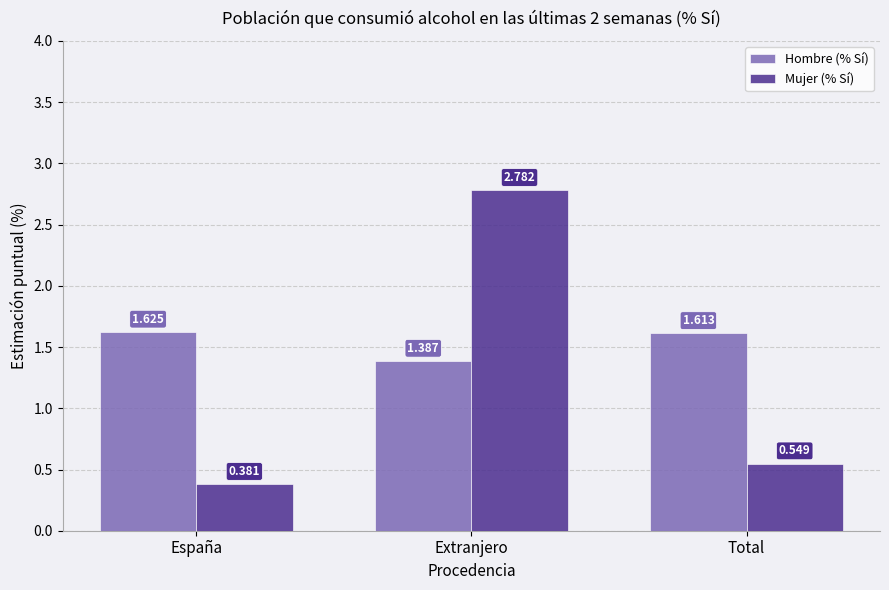

Between Extranjero and Total, which series saw the biggest shift?

Mujer (% Sí)